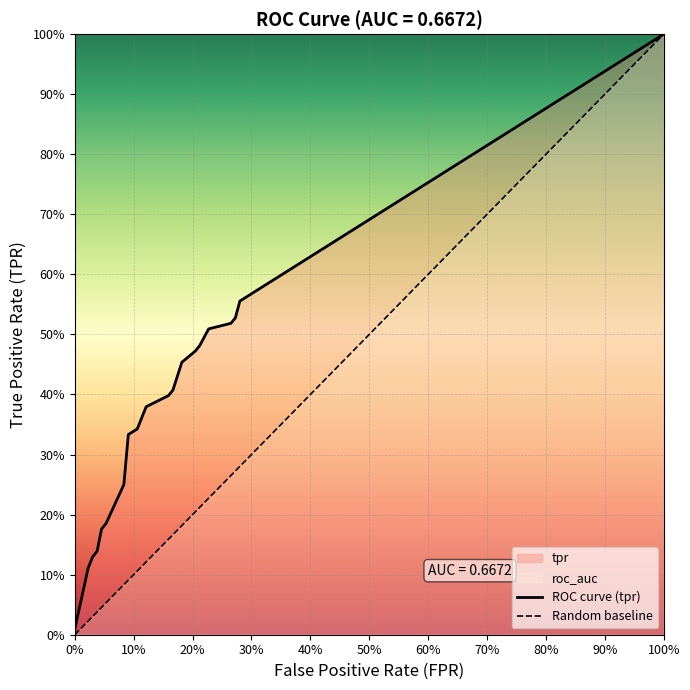

Which series has the largest total across all categories?

tpr